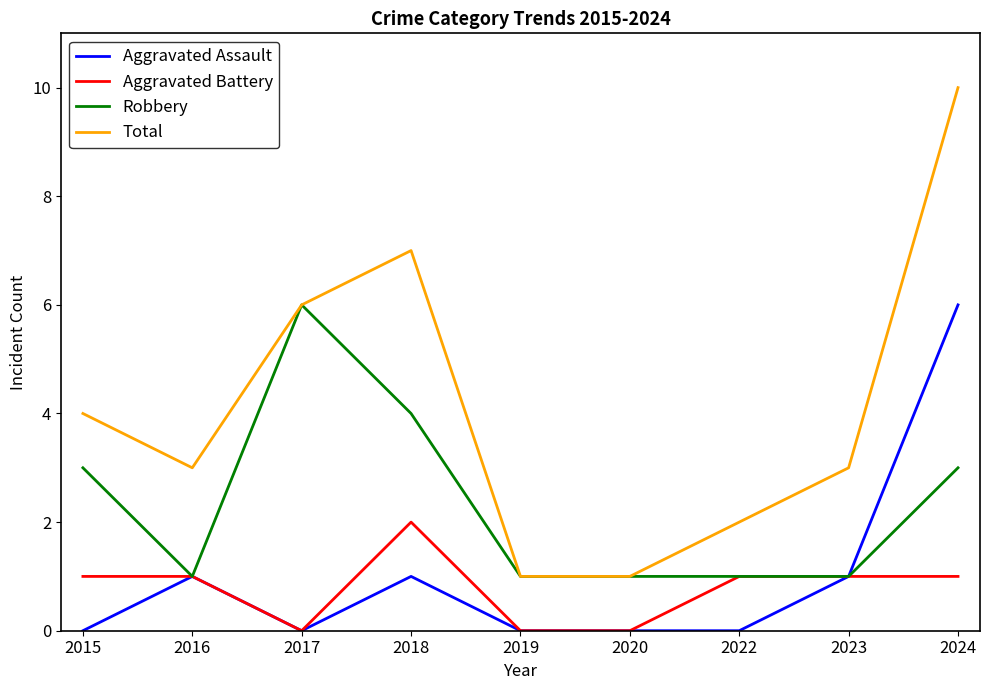

Count the number of data series in this chart.

4